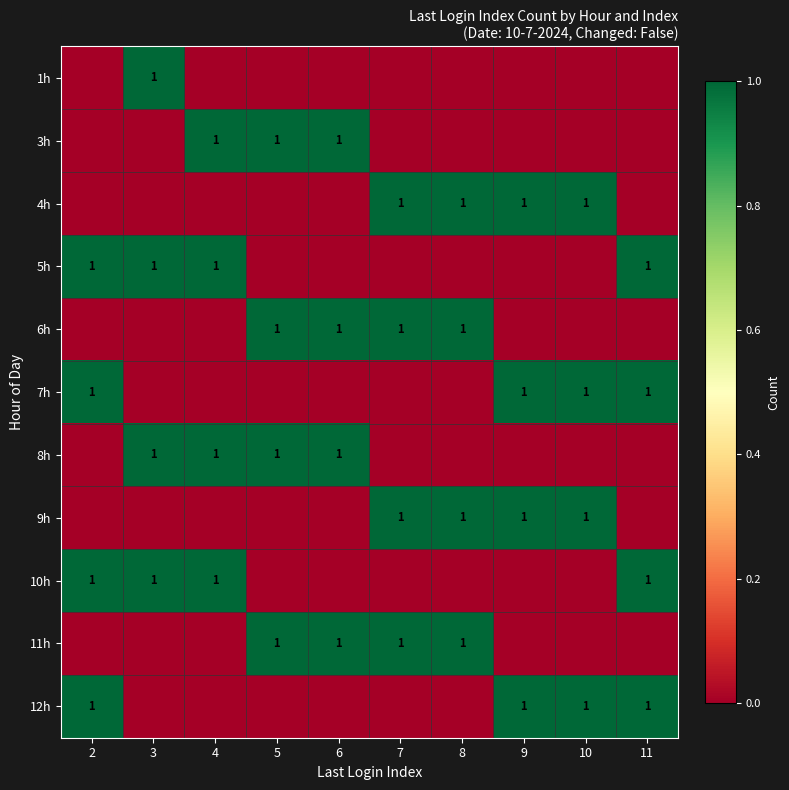

The value of 10h at 11 is 2. True or false?

False